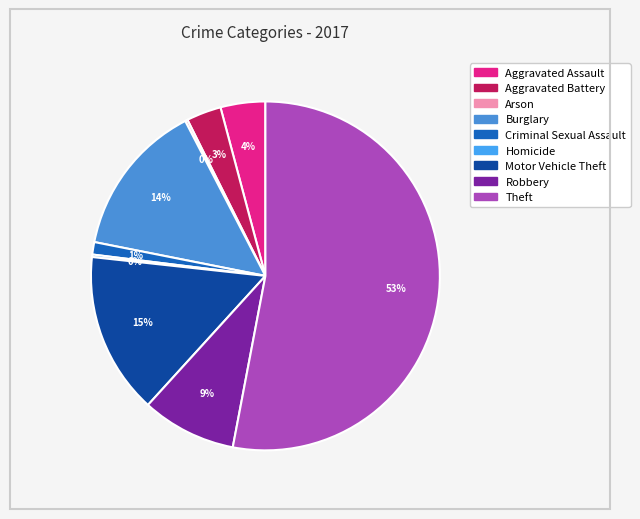

Which slice is the largest?

Theft